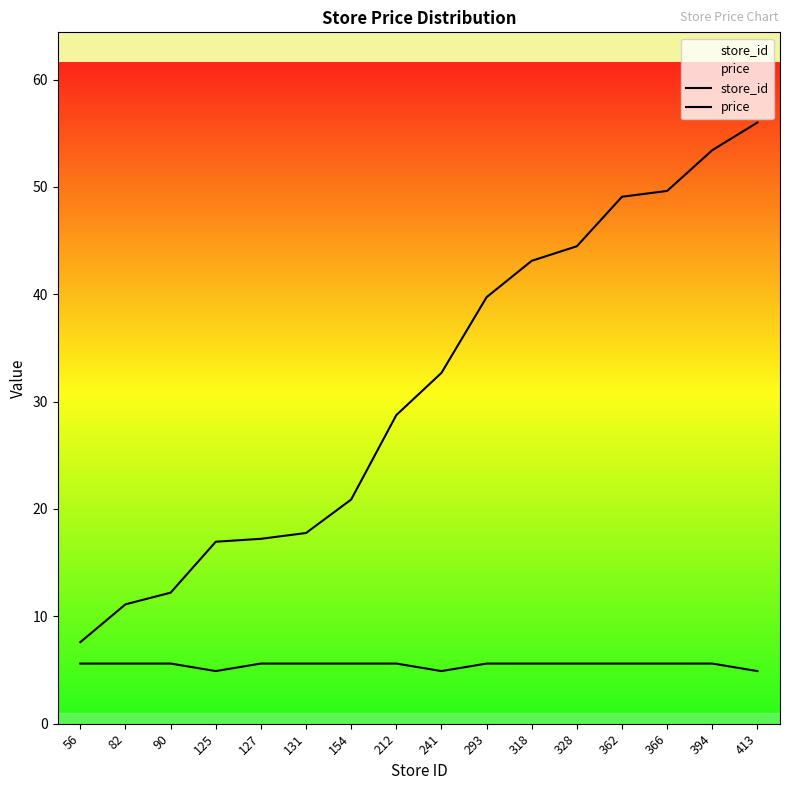

Count the number of categories in the chart.

16